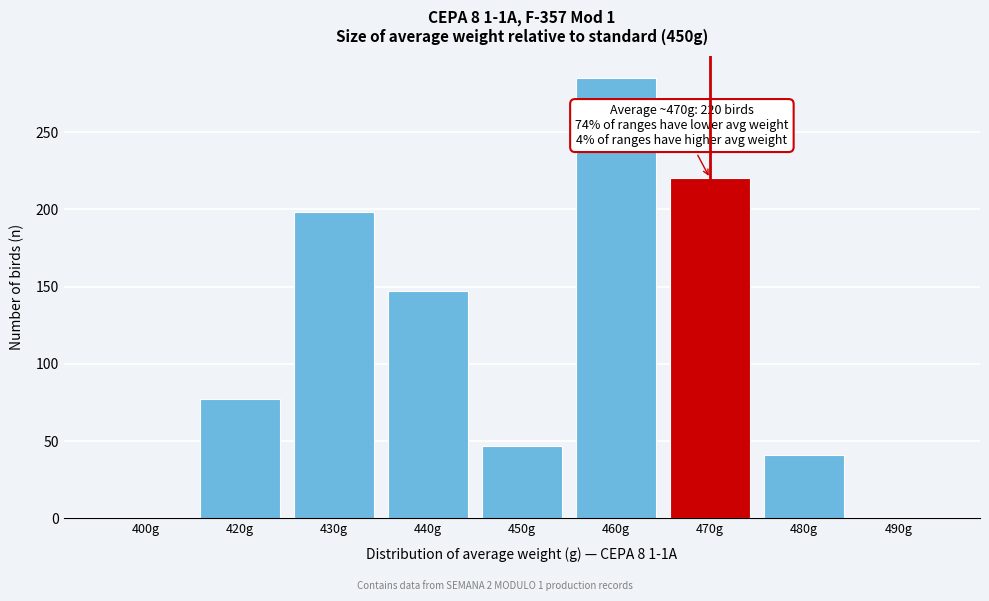

Reading right to left, extract all data points from this chart.

490g=0	480g=41	470g=220	460g=285	450g=47	440g=147	430g=198	420g=77	400g=0